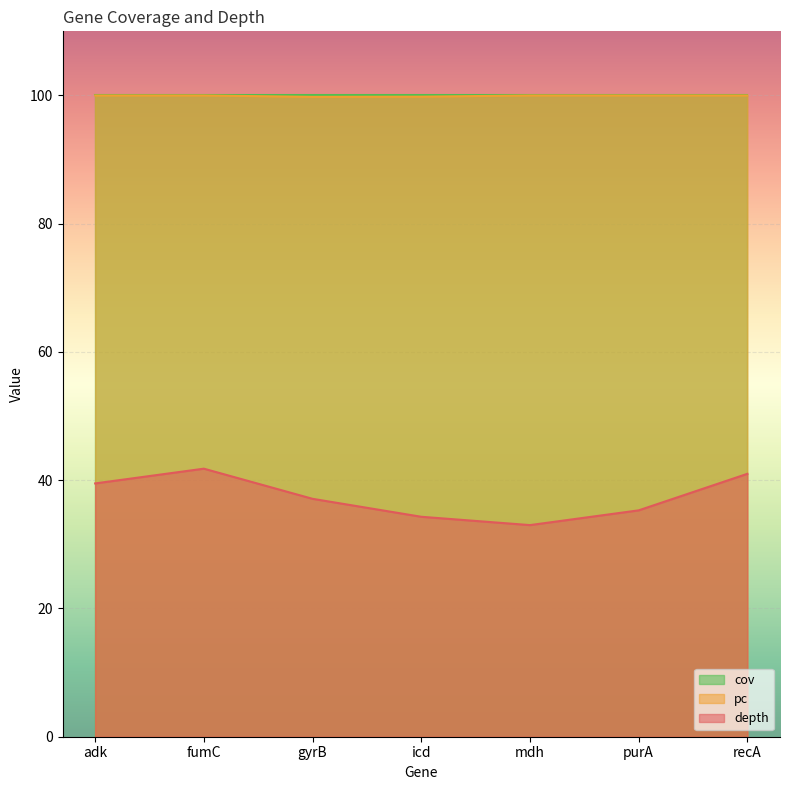

What is the average value of the depth series?

37.4